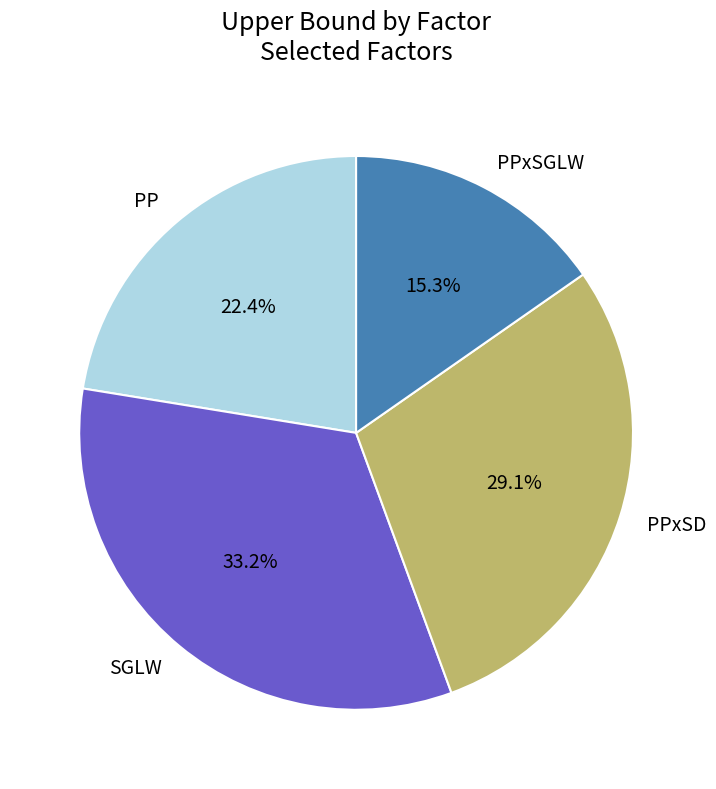

To the nearest percent, what portion does PP represent?

22%